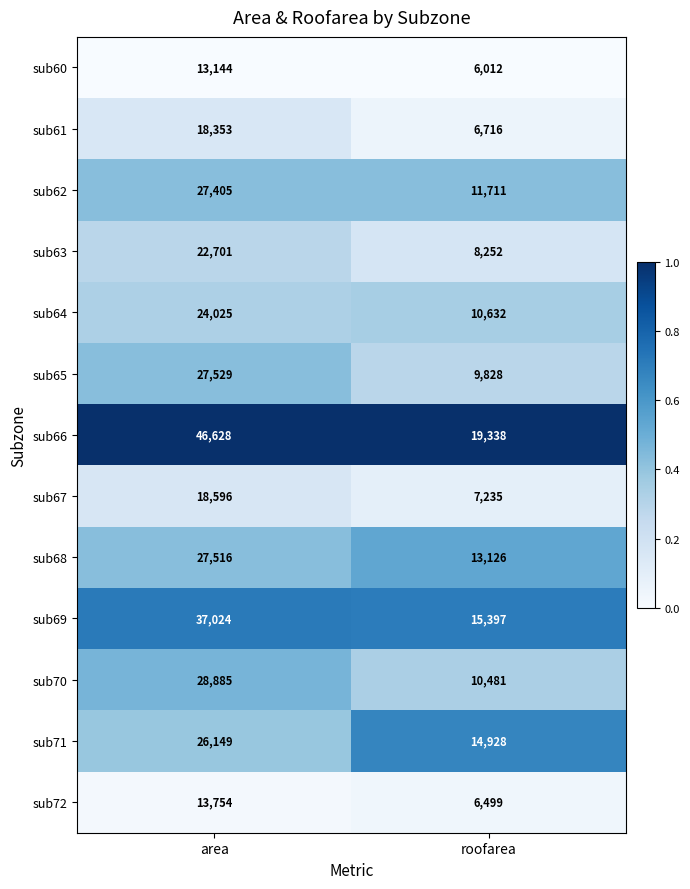

What is the difference between the sub72 values at roofarea and area?

7255